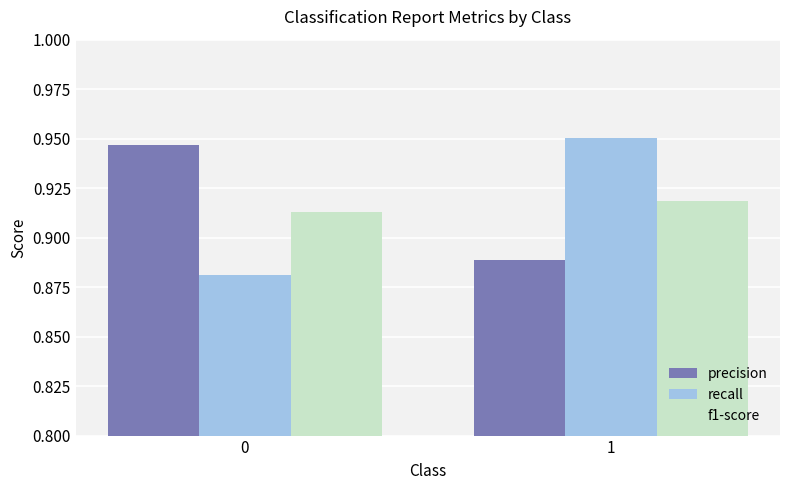

Are the bars horizontal?

No